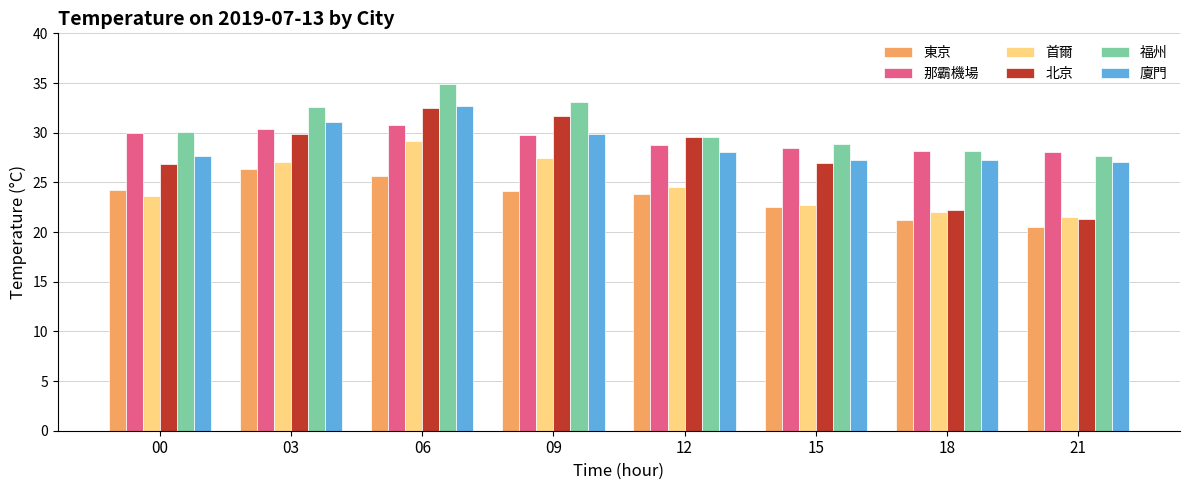

Is the value of 首爾 at 06 greater than the value of 廈門 at 15?

Yes